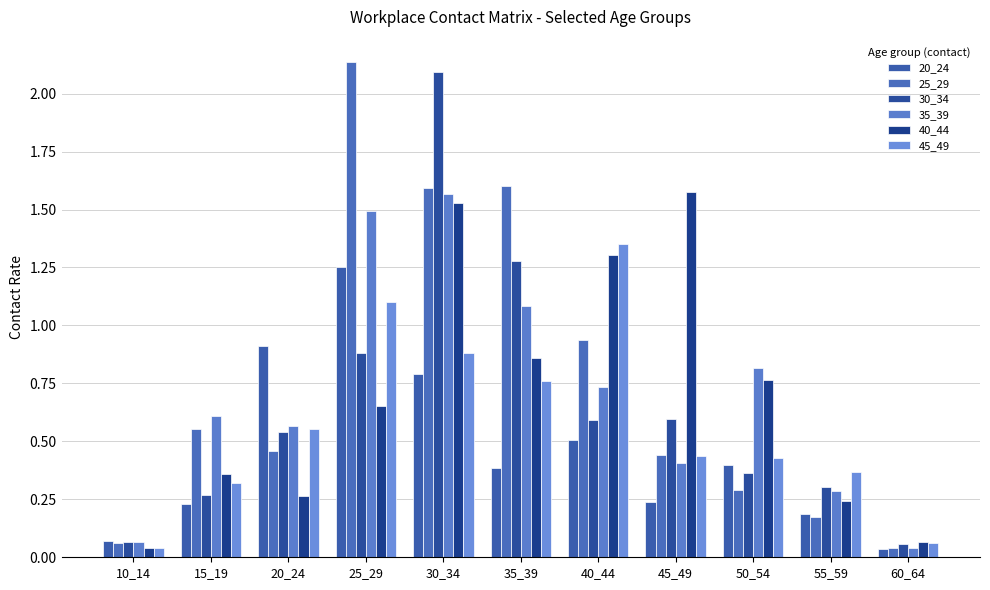

How many bars are there in each group?

6